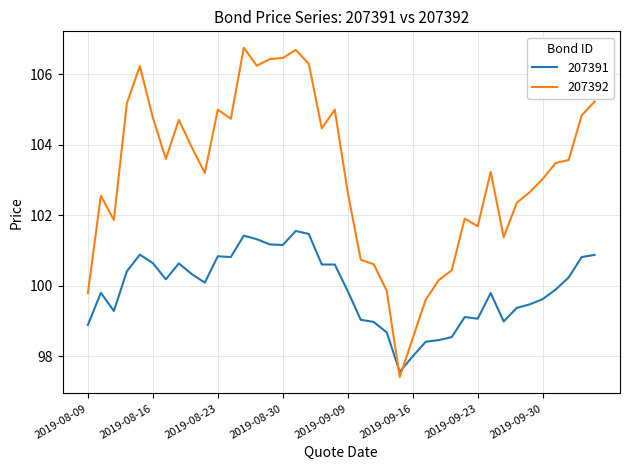

List the series in order of their overall mean, highest first.

207392, 207391